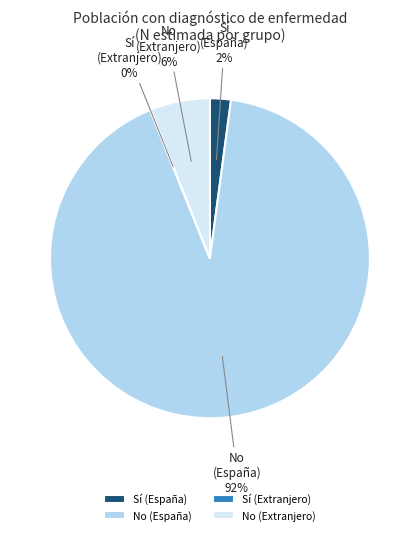

True or false: No (Extranjero) accounts for 6% of the total.

True